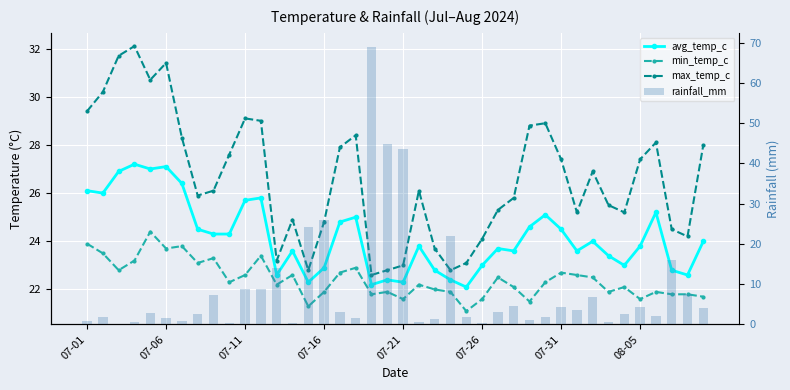

Is it true that min_temp_c equals 9.6 at 34?

False